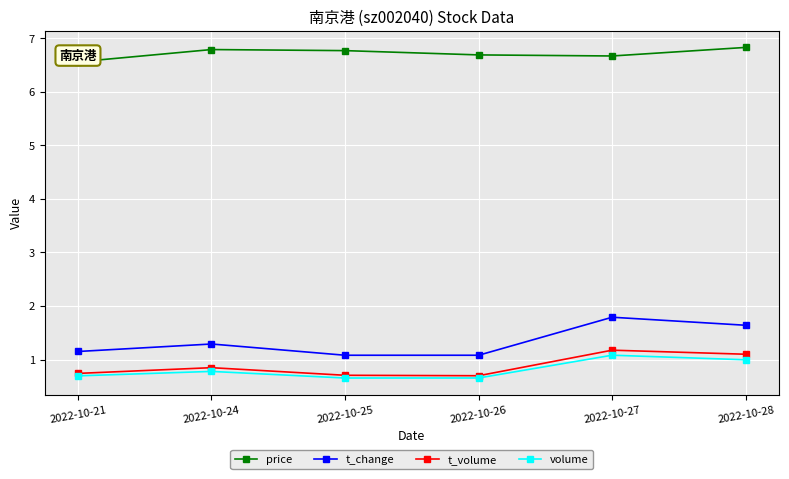

Reading right to left, transcribe all the data shown in this chart.

price: 2022-10-28=6.8	2022-10-27=6.7	2022-10-26=6.7	2022-10-25=6.8	2022-10-24=6.8	2022-10-21=6.6
t_change: 2022-10-28=1.6	2022-10-27=1.8	2022-10-26=1.1	2022-10-25=1.1	2022-10-24=1.3	2022-10-21=1.1
t_volume: 2022-10-28=1.1	2022-10-27=1.2	2022-10-26=0.7	2022-10-25=0.7	2022-10-24=0.8	2022-10-21=0.7
volume: 2022-10-28=1.0	2022-10-27=1.1	2022-10-26=0.7	2022-10-25=0.7	2022-10-24=0.8	2022-10-21=0.7